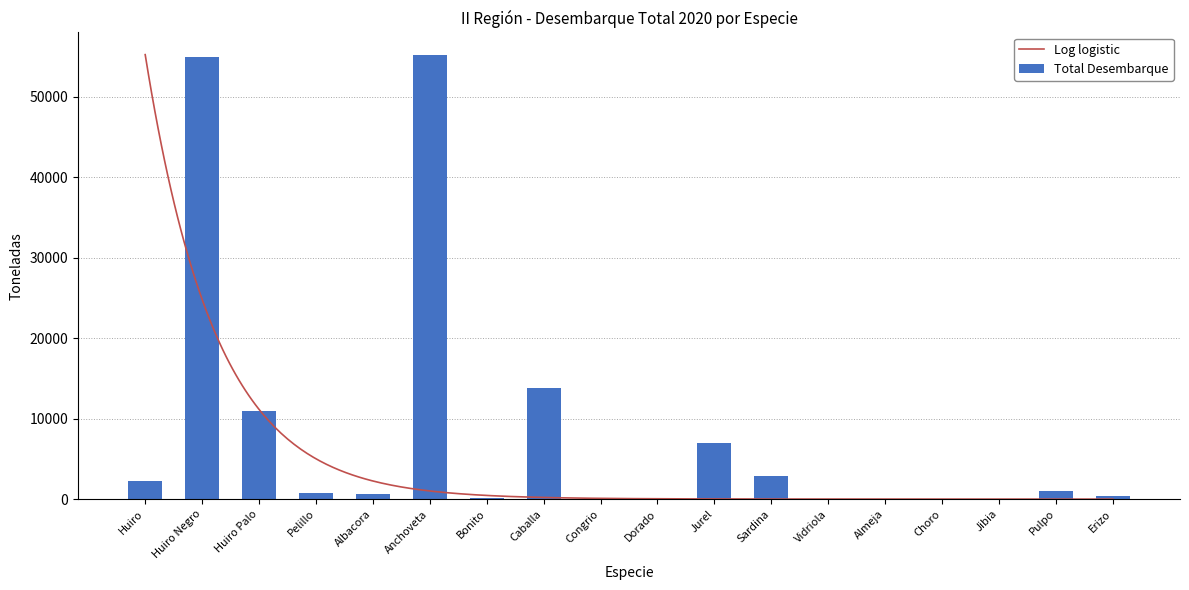

What is the label of the 18th bar from the left?

Erizo